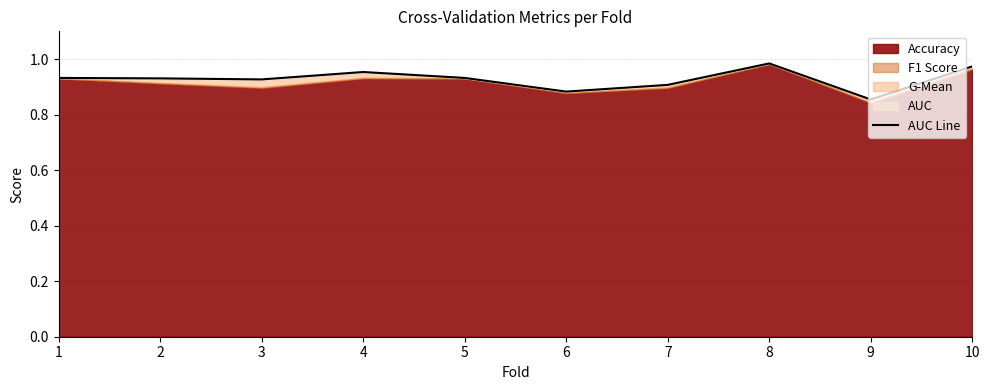

Which label corresponds to the largest value in the chart?

8